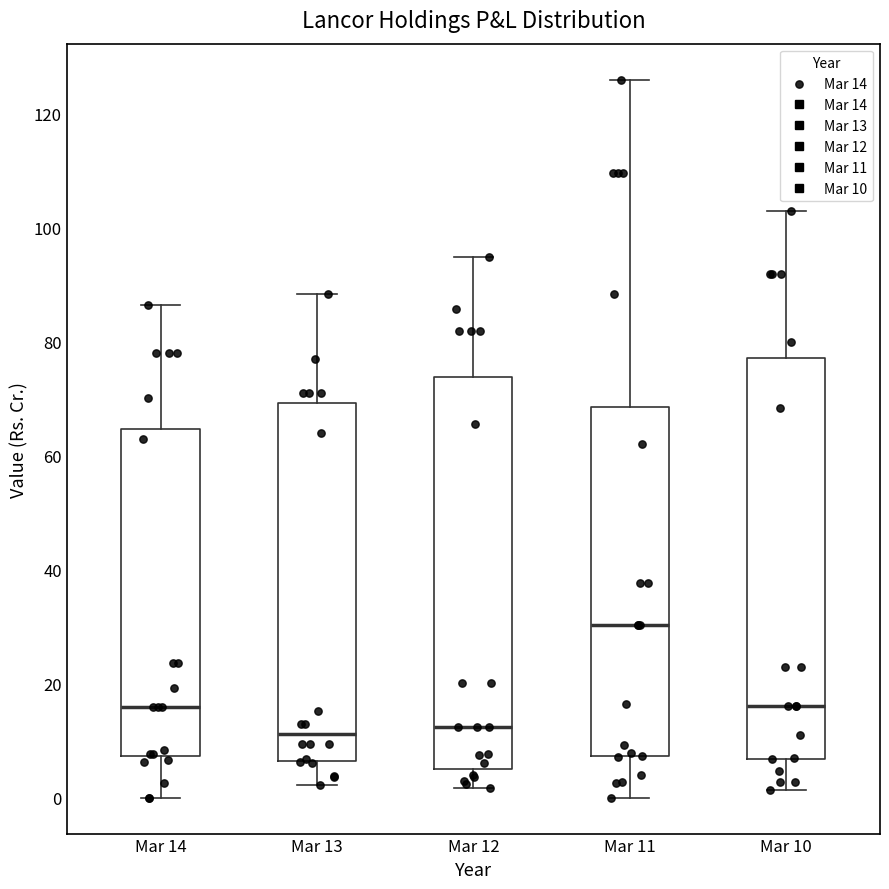

Reading left to right, read every box against the y-axis: the position of its median line, the range the box covers, and the ends of its whiskers. The values are not printed on the chart, so give them approximately, as read against the axis.

Mar 14: median 16, box 8 to 64, whiskers 0 to 86
Mar 13: median 12, box 6 to 70, whiskers 2 to 88
Mar 12: median 12, box 6 to 74, whiskers 2 to 94
Mar 11: median 30, box 8 to 68, whiskers 0 to 126
Mar 10: median 16, box 6 to 78, whiskers 2 to 102